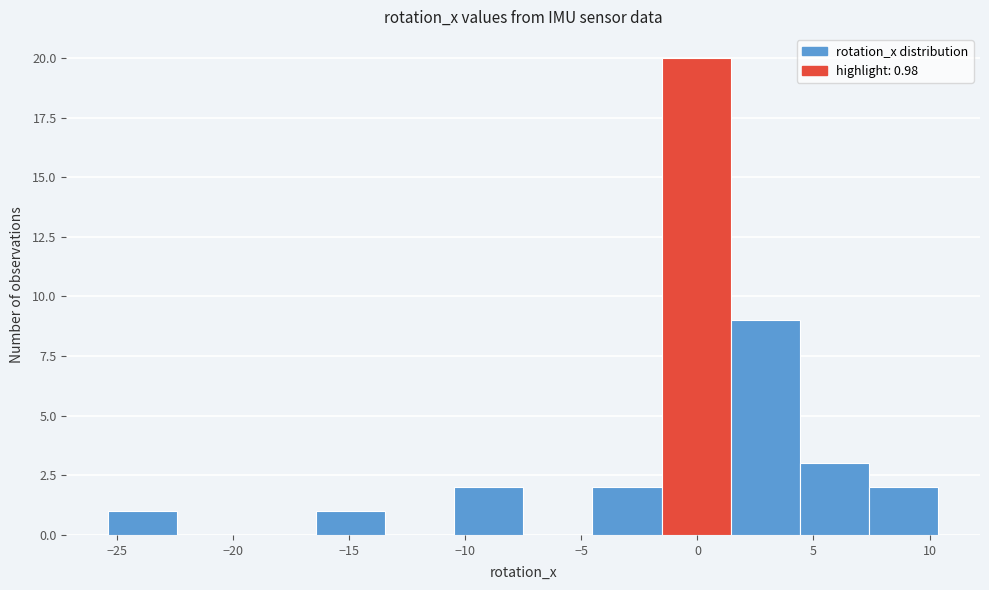

Over which range of the x-axis is the bar tallest?

-1.5 to 1.5